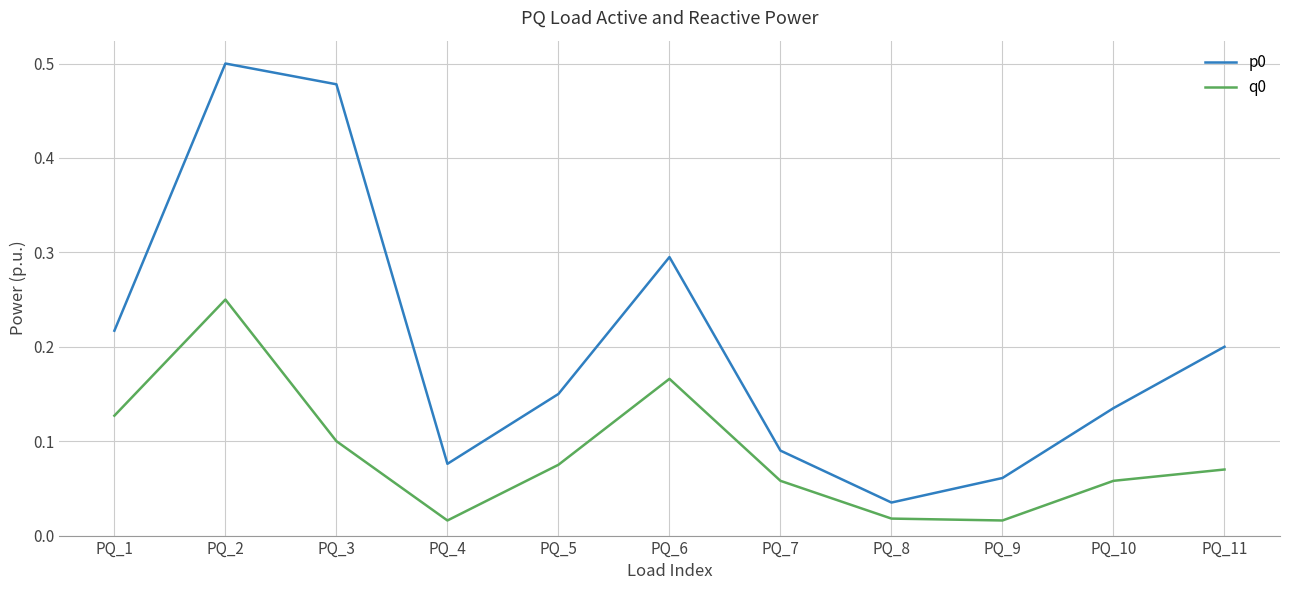

The value of q0 at PQ_3 is 0.0. True or false?

False